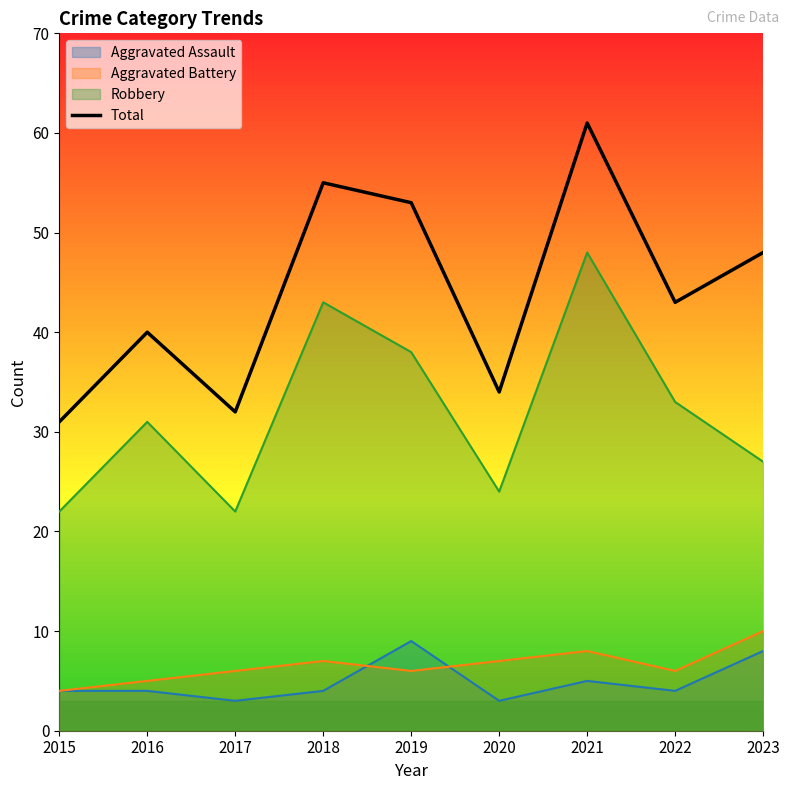

What is the spread (max minus min) of values at 2018?

51